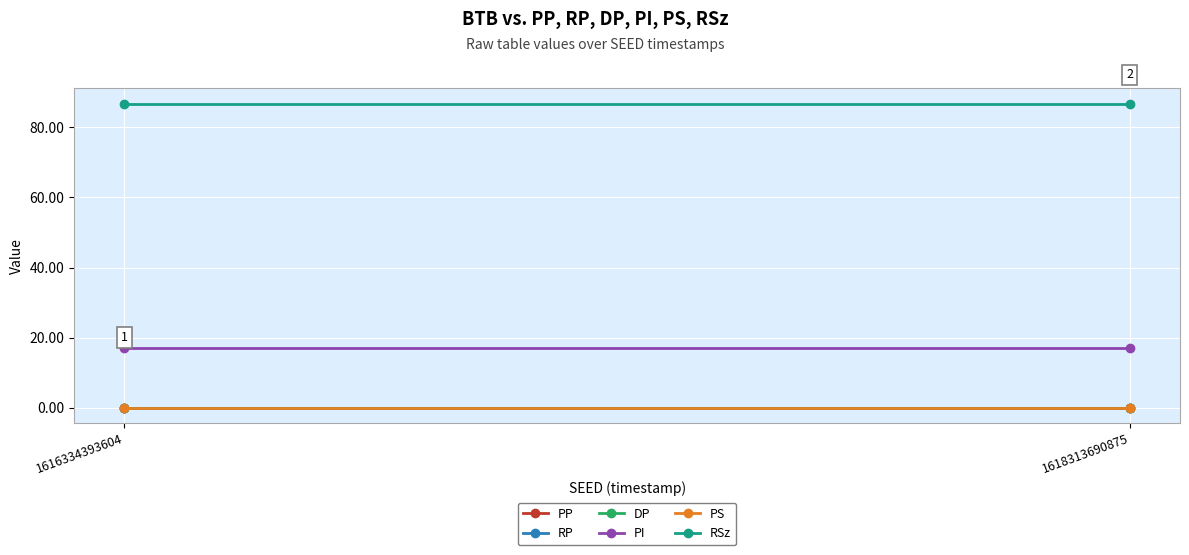

Is this an area chart (filled region under the line)?

No